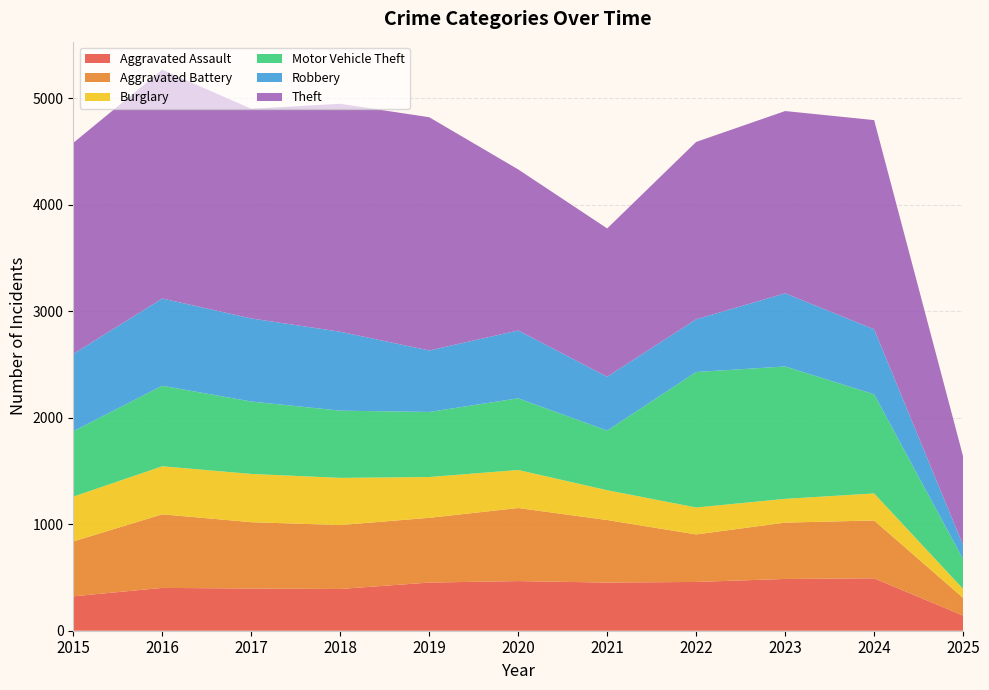

Reading left to right, list all the values displayed in this chart.

Aggravated Assault: 2015=323	2016=402	2017=396	2018=392	2019=452	2020=466	2021=452	2022=458	2023=486	2024=492	2025=142
Aggravated Battery: 2015=515	2016=691	2017=623	2018=600	2019=608	2020=686	2021=587	2022=446	2023=529	2024=543	2025=166
Burglary: 2015=421	2016=451	2017=453	2018=443	2019=383	2020=357	2021=280	2022=253	2023=223	2024=254	2025=84
Motor Vehicle Theft: 2015=614	2016=756	2017=680	2018=631	2019=611	2020=673	2021=560	2022=1272	2023=1243	2024=931	2025=279
Robbery: 2015=726	2016=819	2017=780	2018=741	2019=577	2020=637	2021=506	2022=495	2023=687	2024=610	2025=132
Theft: 2015=1981	2016=2148	2017=1968	2018=2140	2019=2190	2020=1512	2021=1392	2022=1665	2023=1711	2024=1964	2025=833